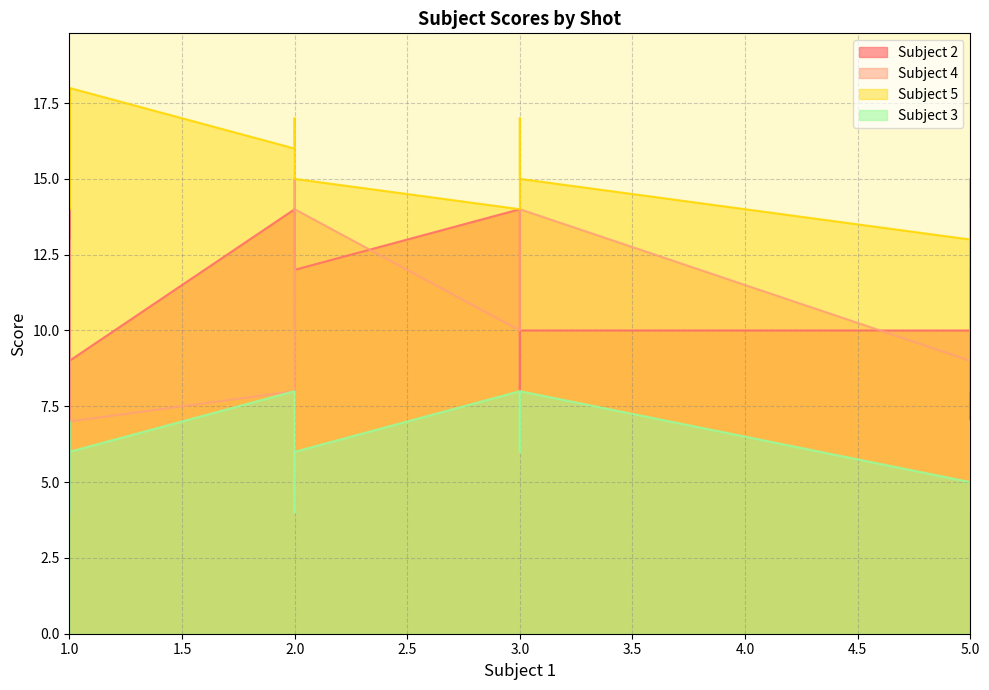

Which series has the widest spread of values?

Subject 2